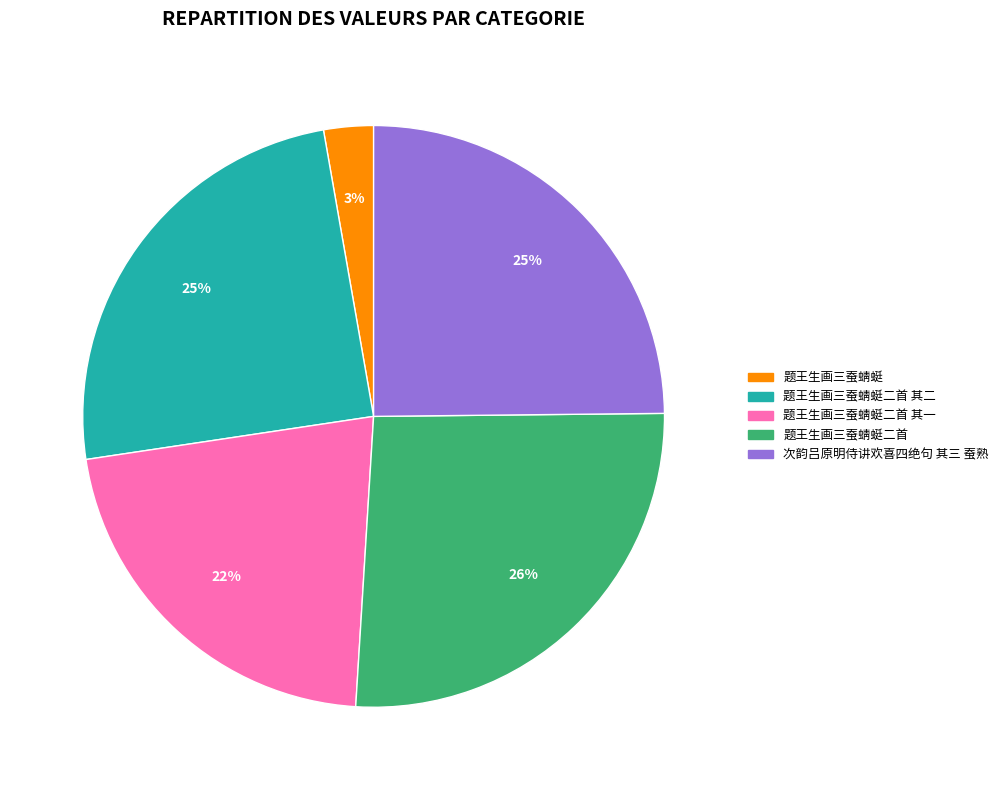

Which category has the smallest portion of the pie?

题王生画三蚕蜻蜓